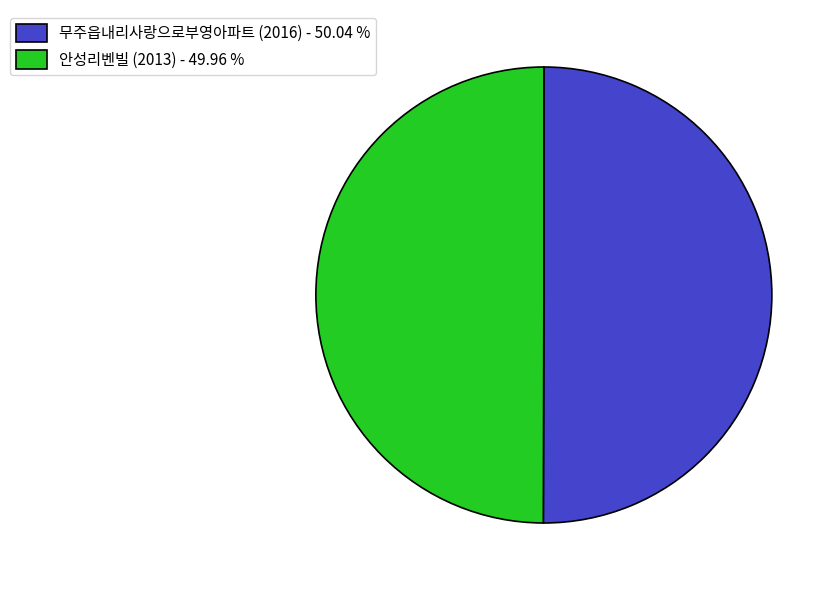

Do 안성리벤빌 (2013) and 무주읍내리사랑으로부영아파트 (2016) together represent more than half of the pie?

Yes